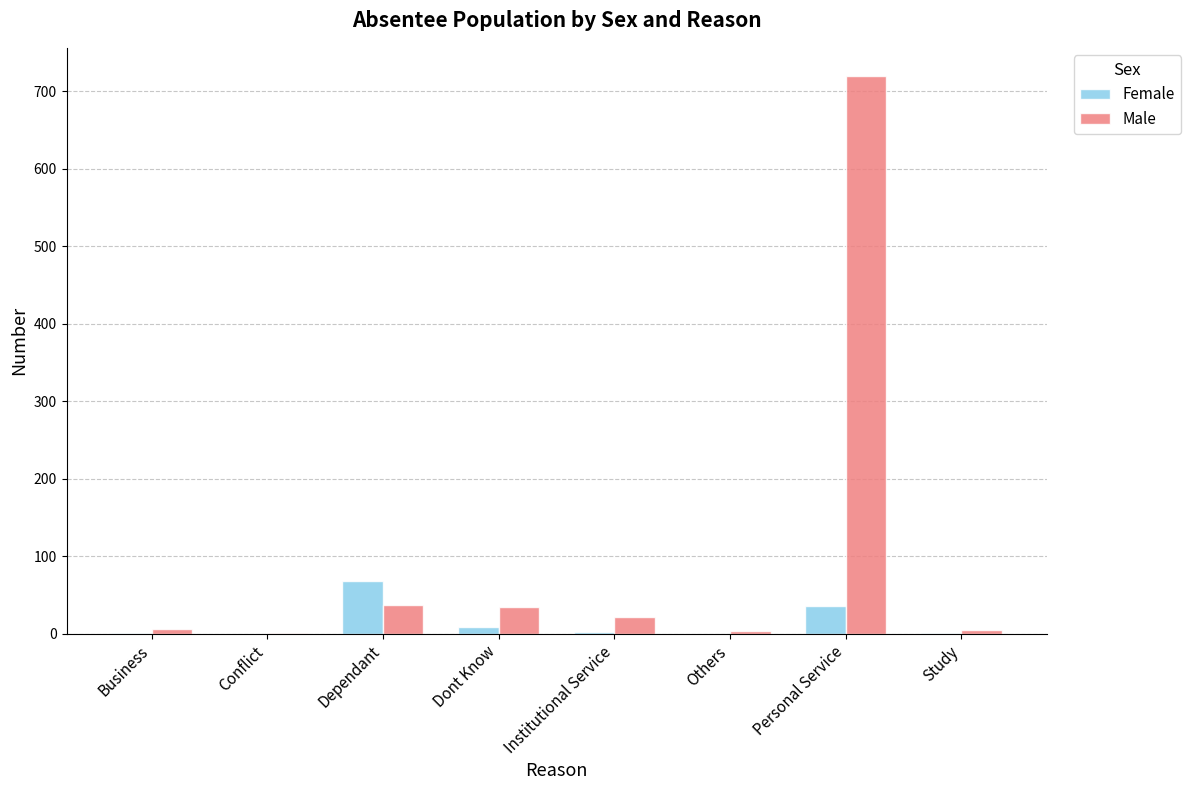

Where is Female nearest to the value 34?

Personal Service